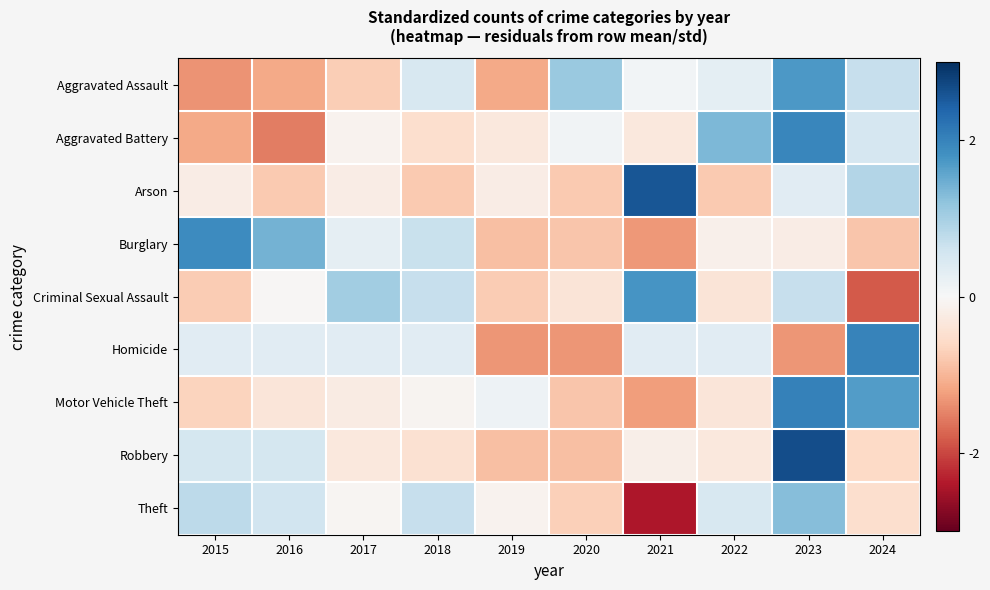

How many series are shown in this chart?

9